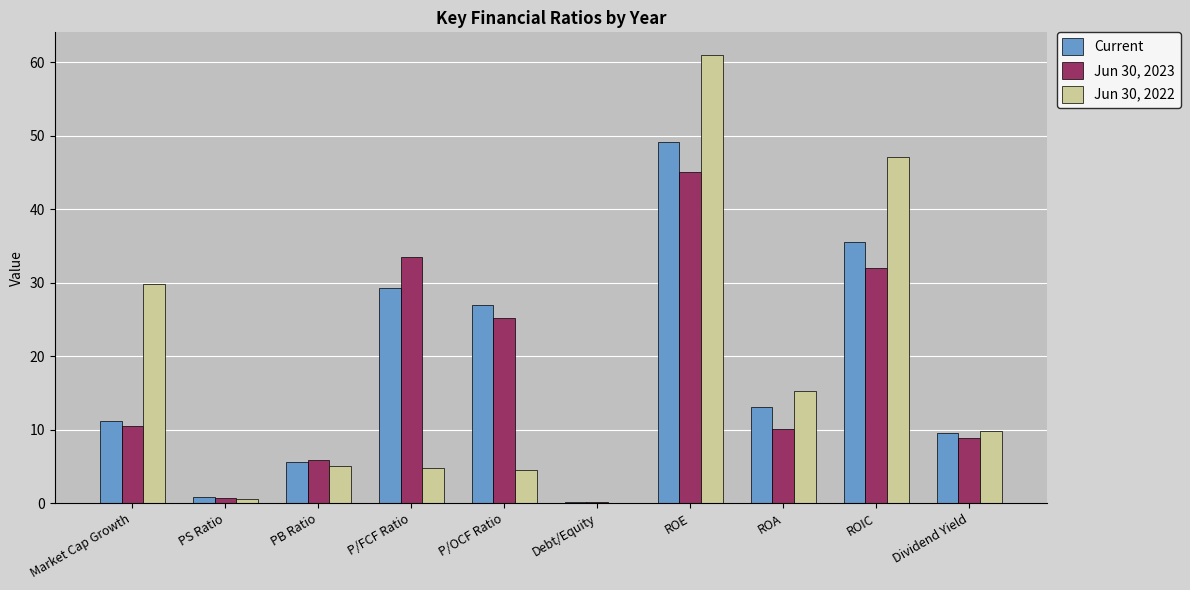

At which label does Jun 30, 2023 reach its peak?

ROE